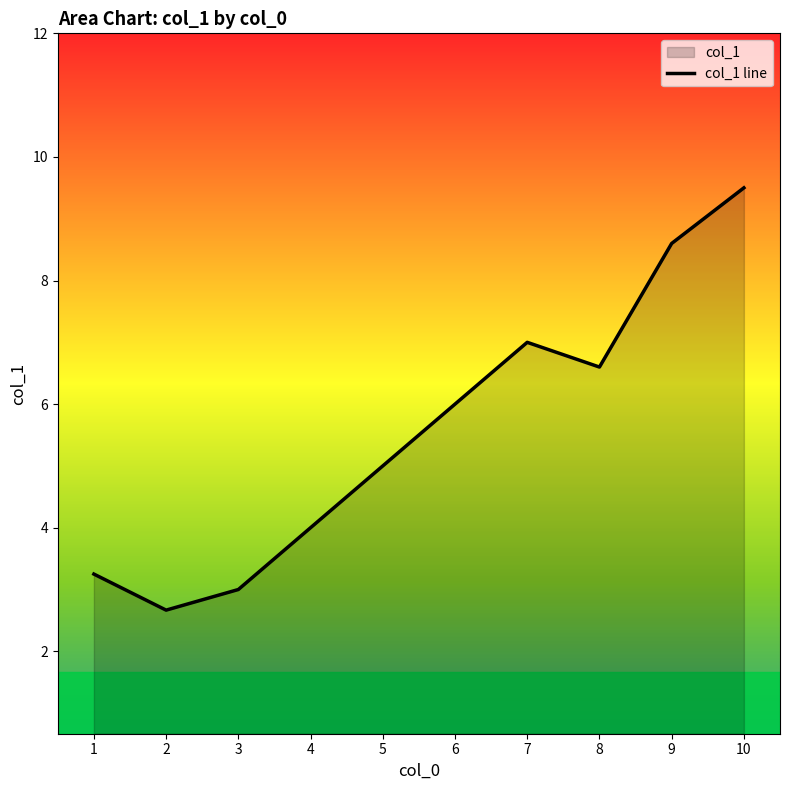

Count the number of categories in the chart.

10